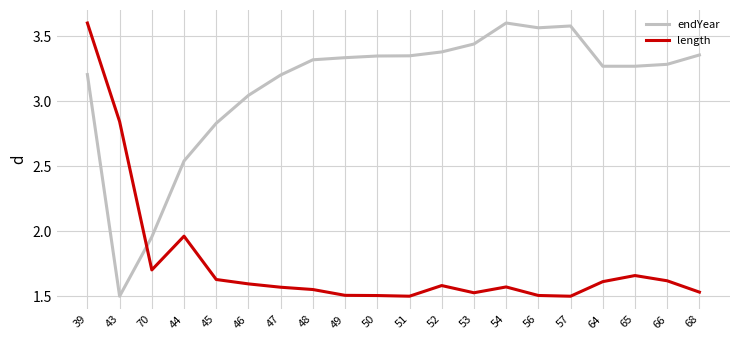

What is the total value across all series at 56?

5.1